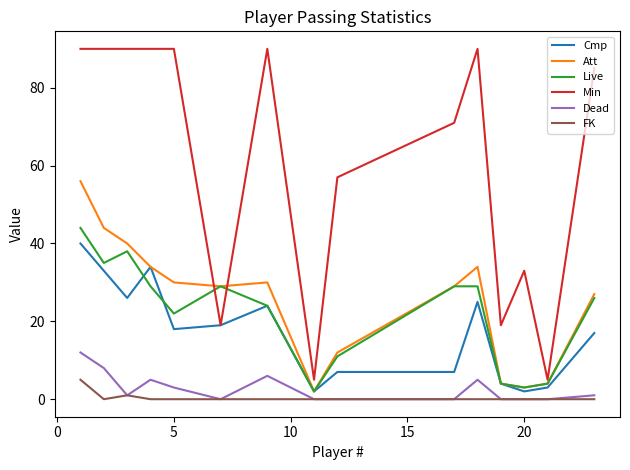

What is the highest value of the Att series?

56